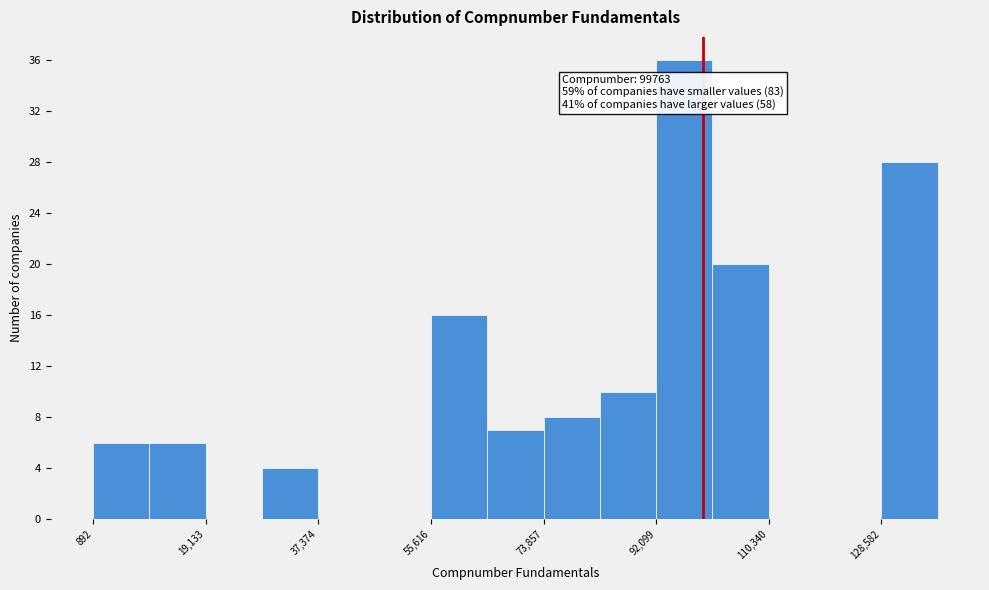

Over which range of the x-axis is the bar tallest?

92000 to 102000